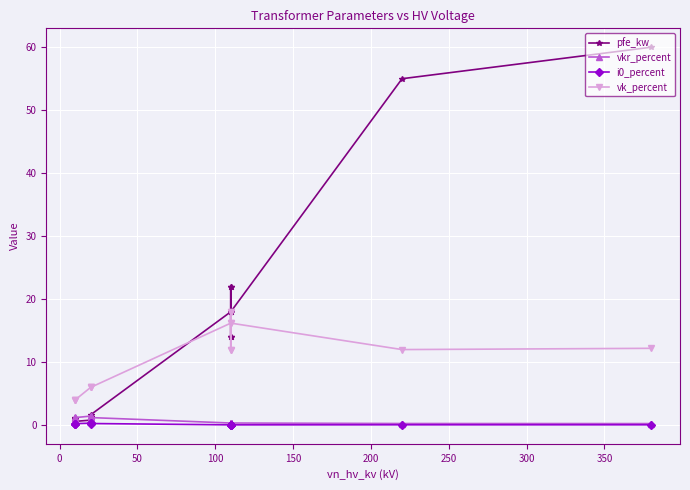

True or false: i0_percent has a value of 0.6 at 150.

False